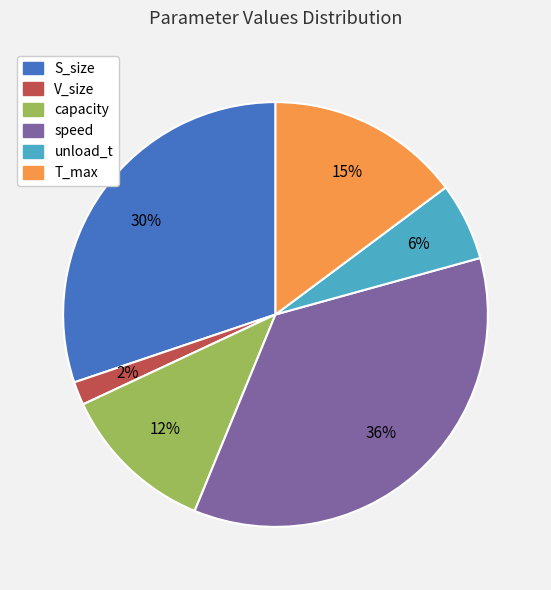

Is it true that speed is 50% of the pie?

False